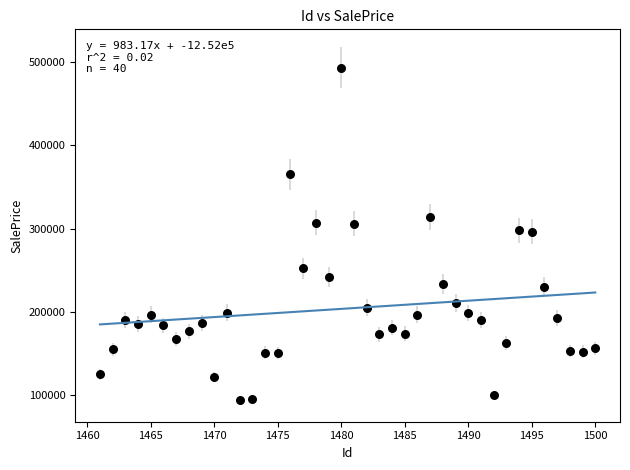

What is the range of X values (max minus min)?

39.0